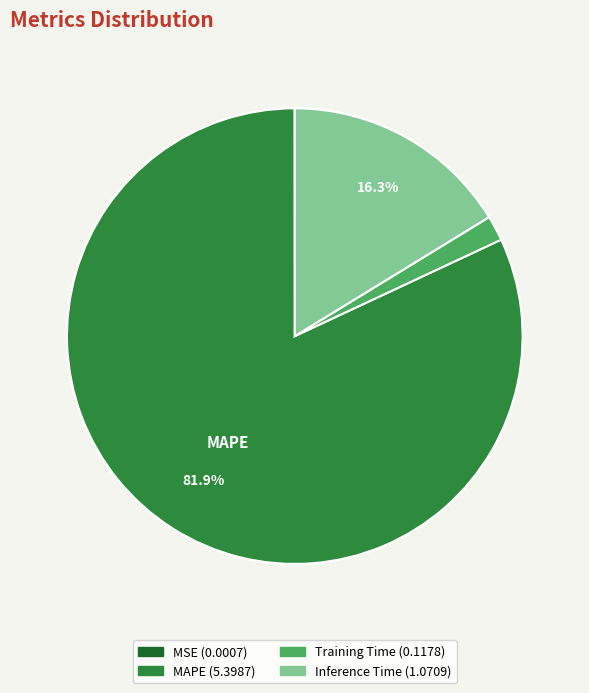

Does any single category account for the majority?

Yes